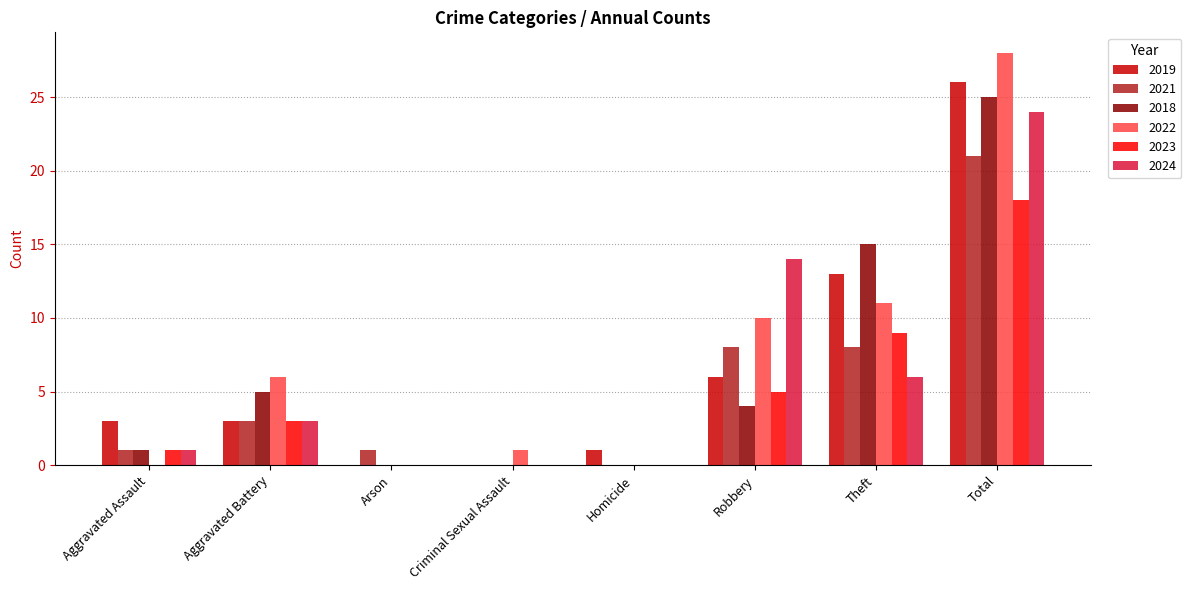

Between Robbery and Total, which series saw the biggest shift?

2018